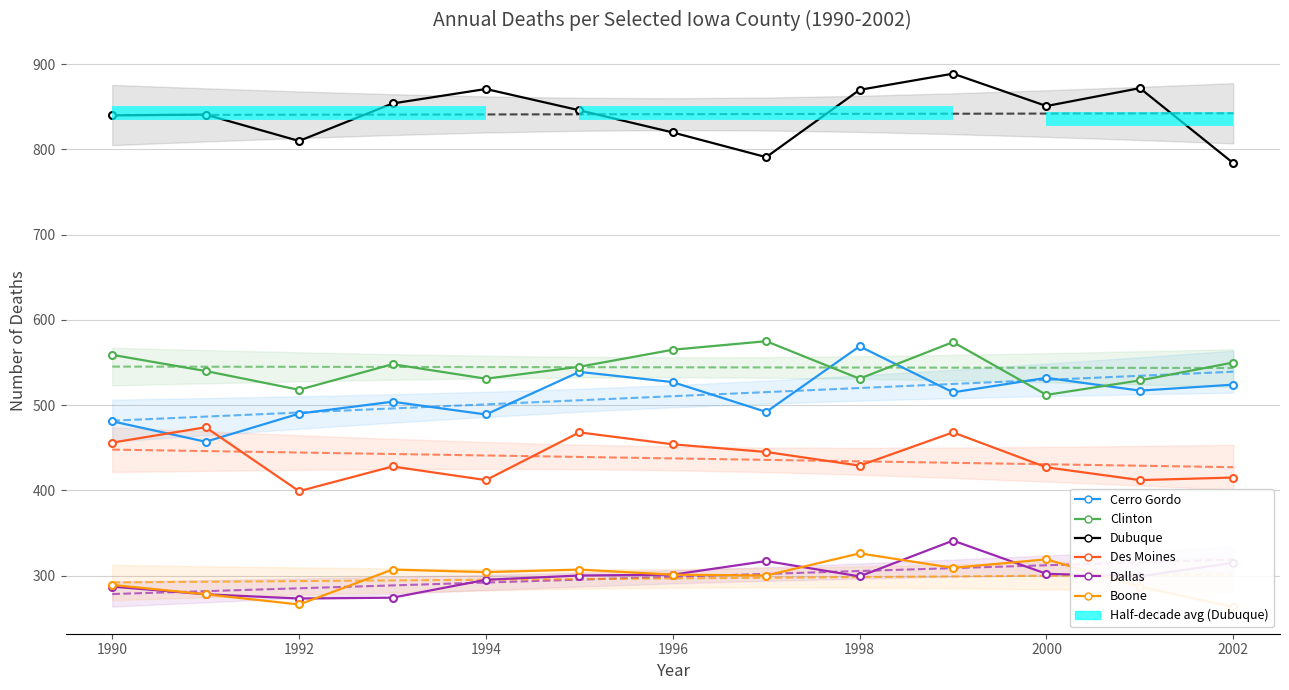

Reading left to right, list all the values displayed in this chart.

Cerro Gordo: 481	457	490	504	489	539	527	492	569	515	532	517	524
Clinton: 559	540	518	548	531	545	565	575	531	574	512	529	550
Dubuque: 840	841	810	854	871	846	820	791	870	889	851	872	784
Des Moines: 456	474	399	428	412	468	454	445	429	468	427	412	415
Dallas: 287	278	273	274	295	300	301	317	299	341	302	299	315
Boone: 289	278	266	307	304	307	301	300	326	309	319	287	263